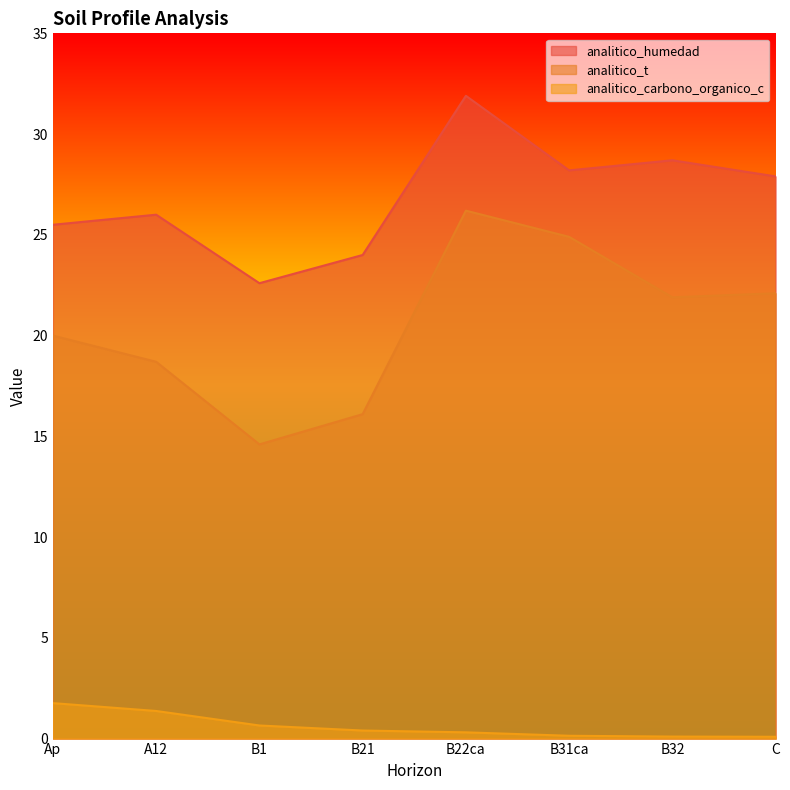

What is the difference between the second highest and second lowest values in the analitico_t series?

8.8